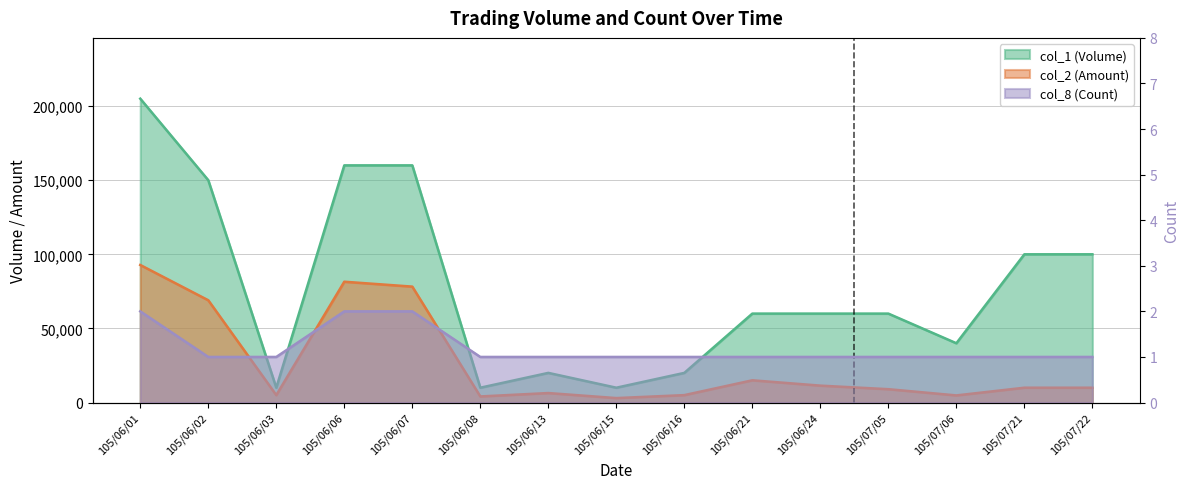

What is the maximum value for col_1 (Volume)?

205000